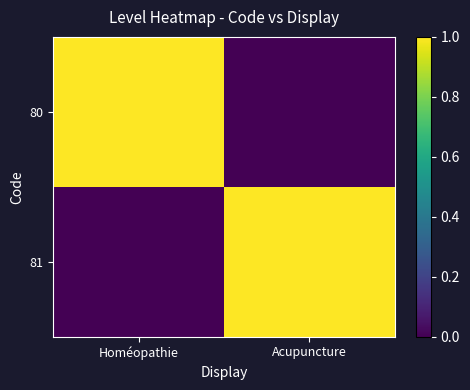

What is the sum of all 81 values?

1